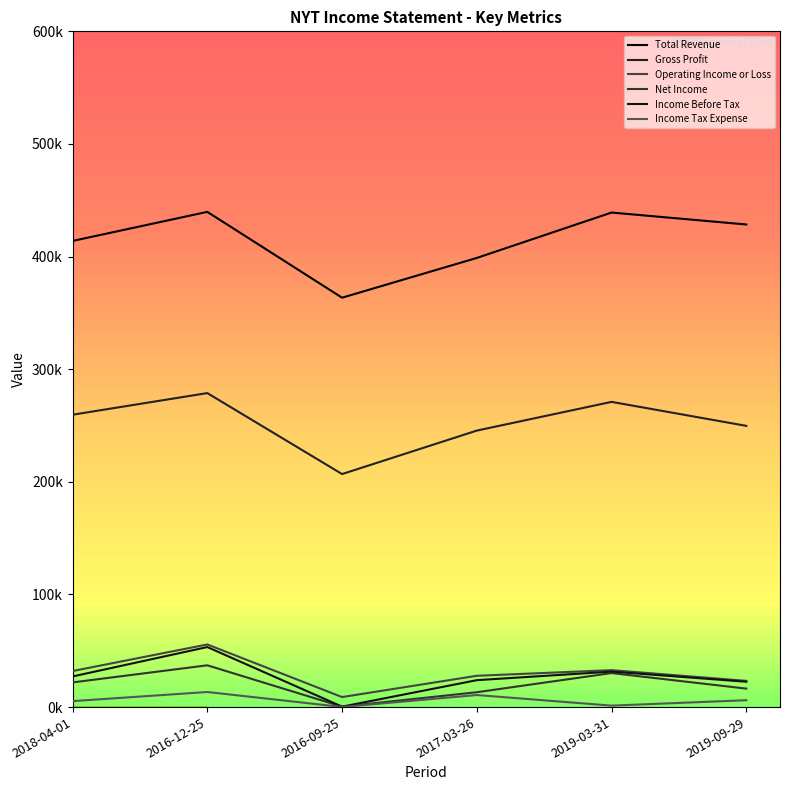

Does the chart have visible grid lines?

No